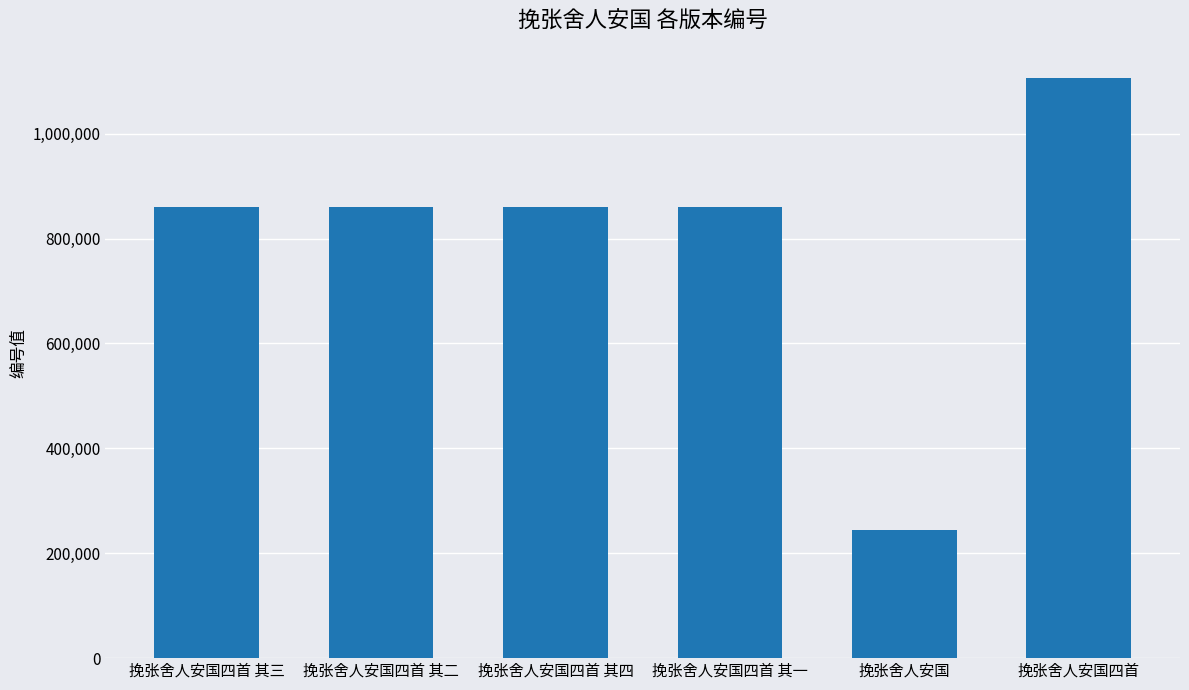

What is the maximum value shown in the chart?

1106325